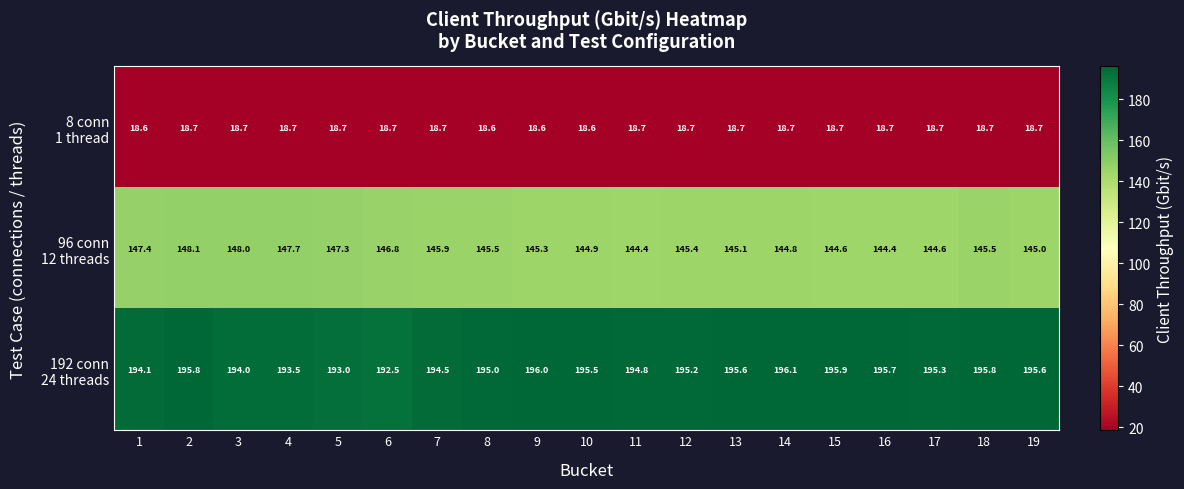

What is the total value across all series at 1?

360.1